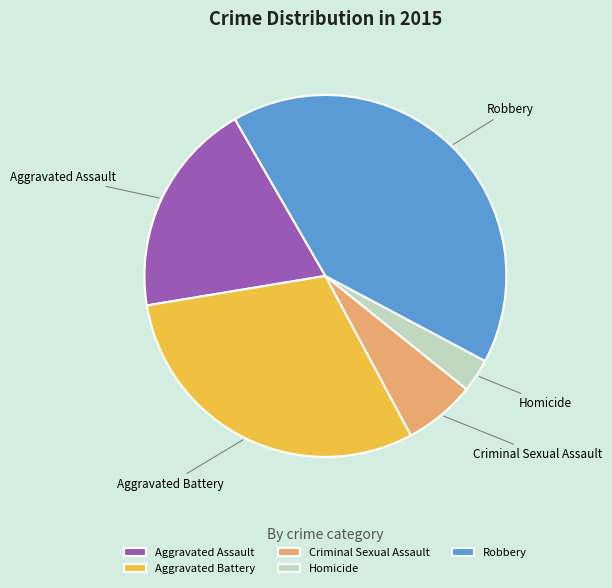

Is there a majority slice in this chart?

No